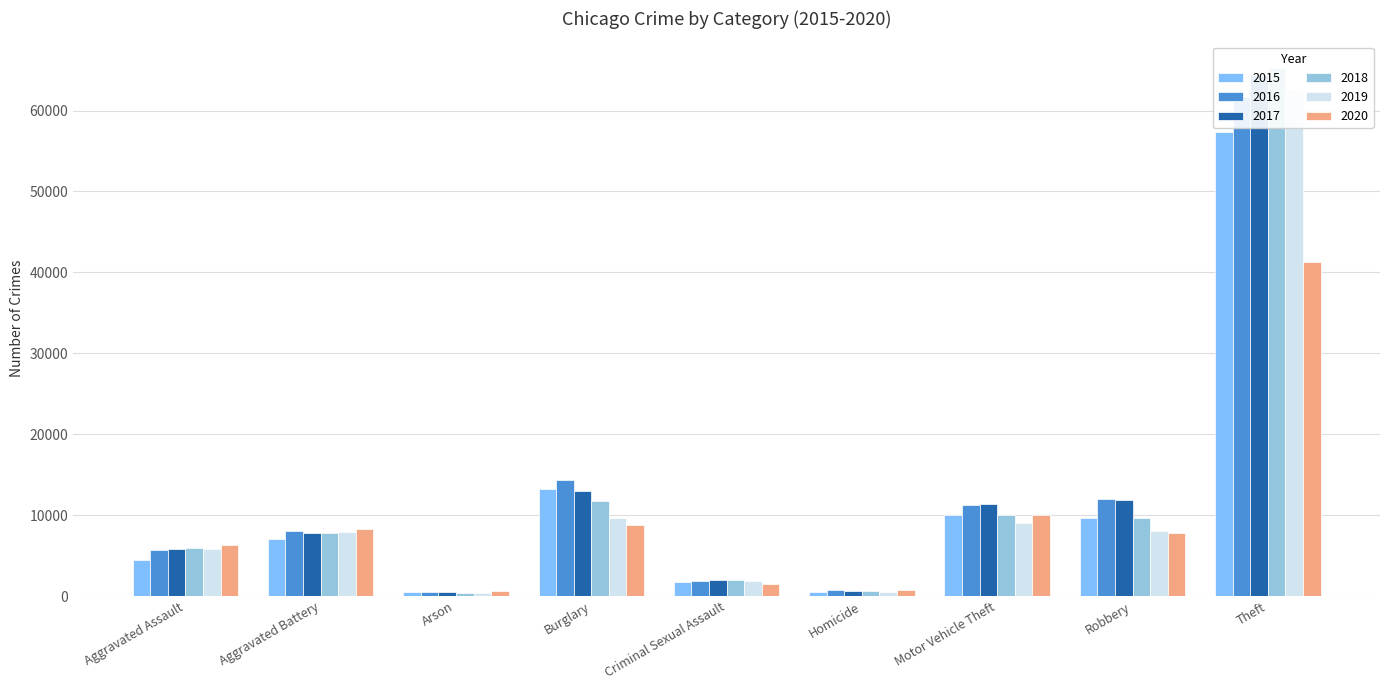

Which category has the highest value across all series?

Theft